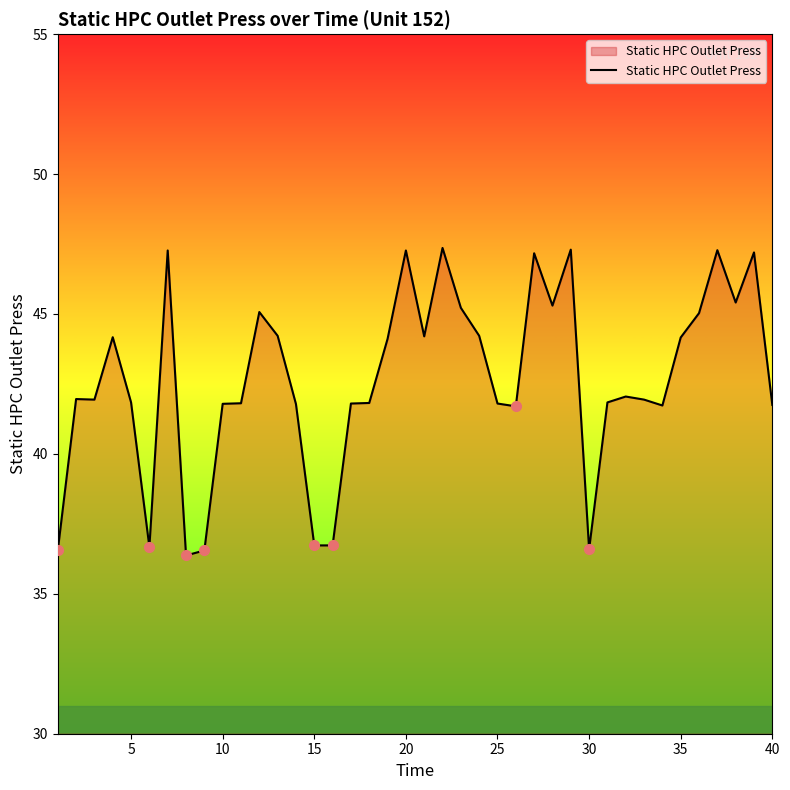

What is the difference between the maximum and minimum values?

11.0